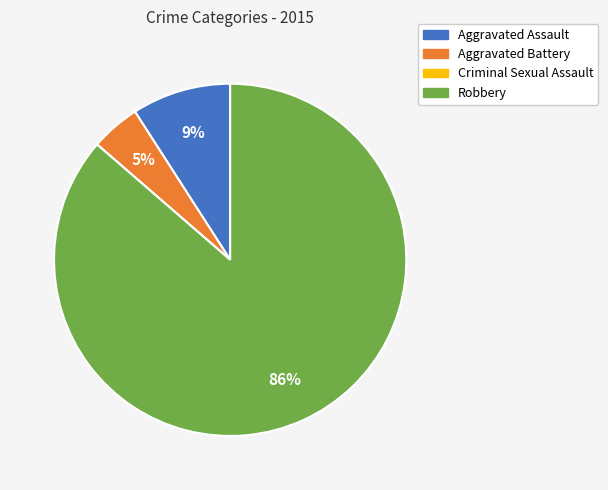

Which category has the biggest portion of the pie?

Robbery